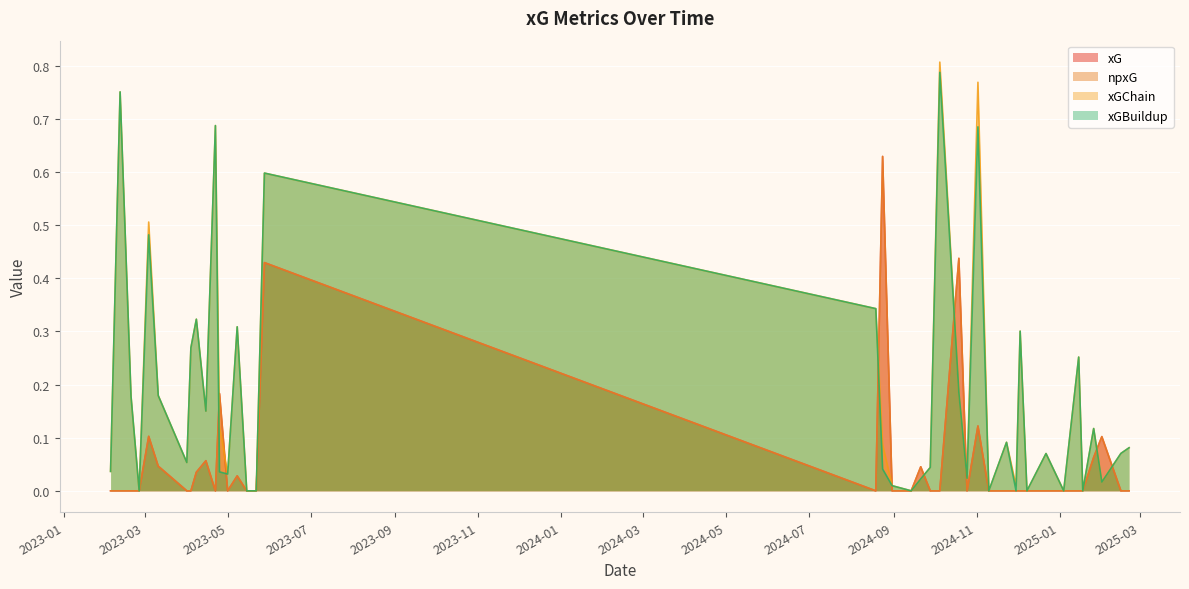

Which series has the widest spread of values?

xGChain